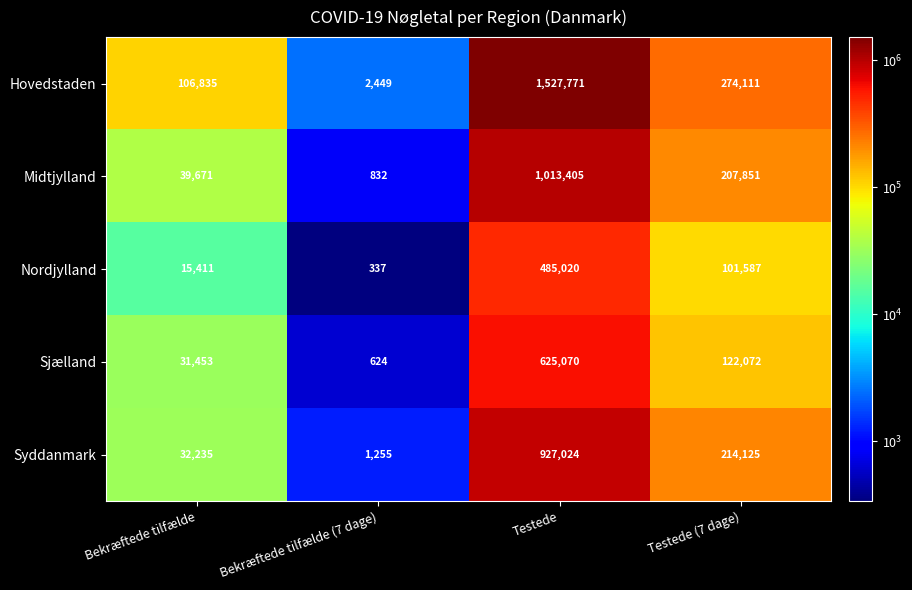

Is it true that Sjælland equals 624 at Bekræftede tilfælde (7 dage)?

True